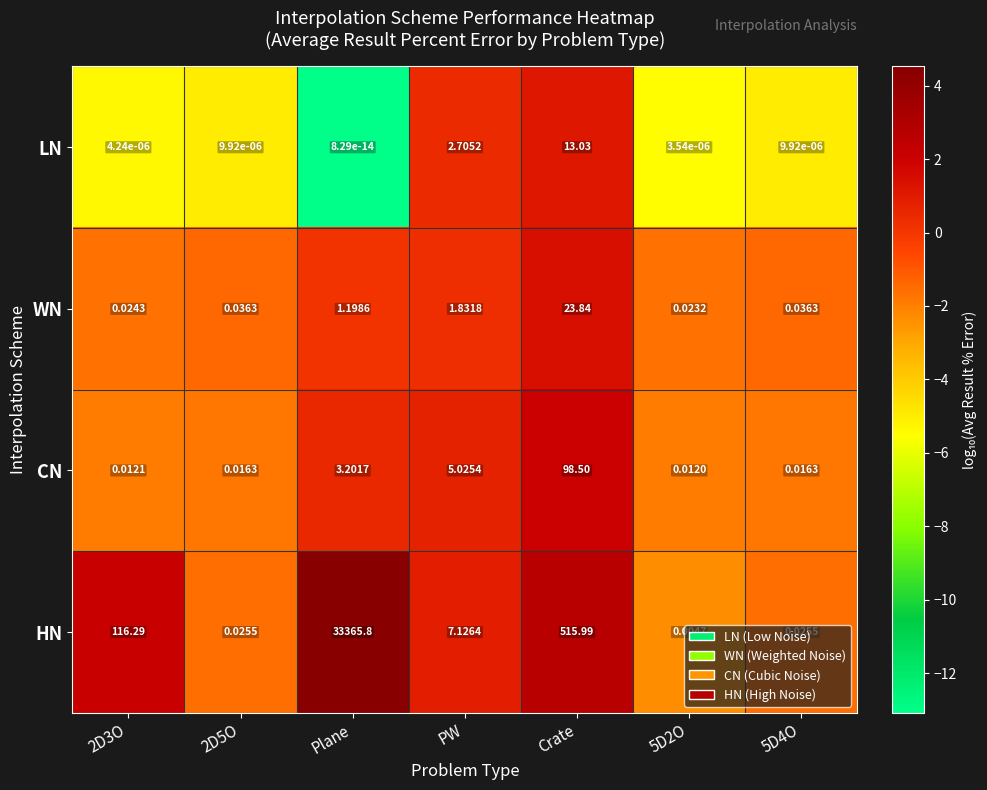

Which category has the highest value across all series?

Plane